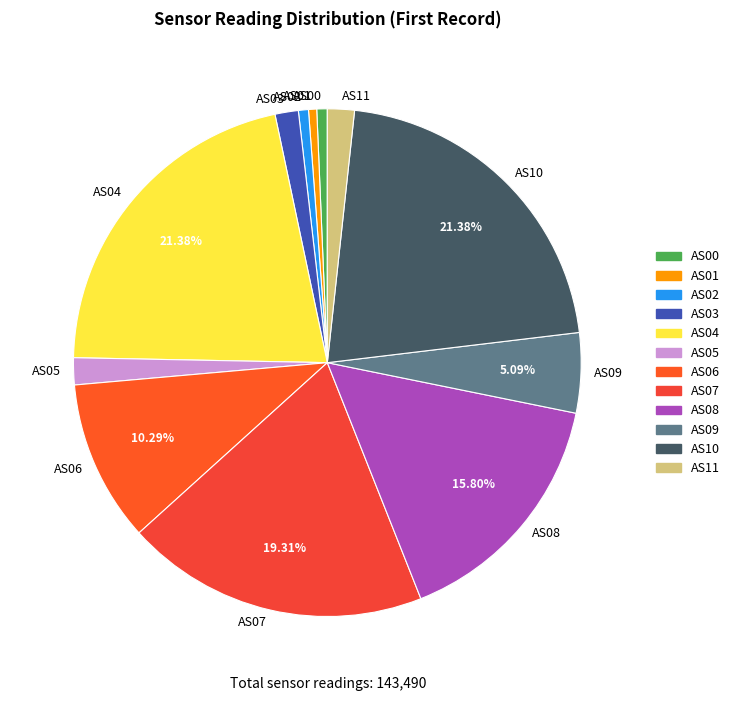

To the nearest percent, what is the difference between the AS09 and AS04 slice percentages?

16%